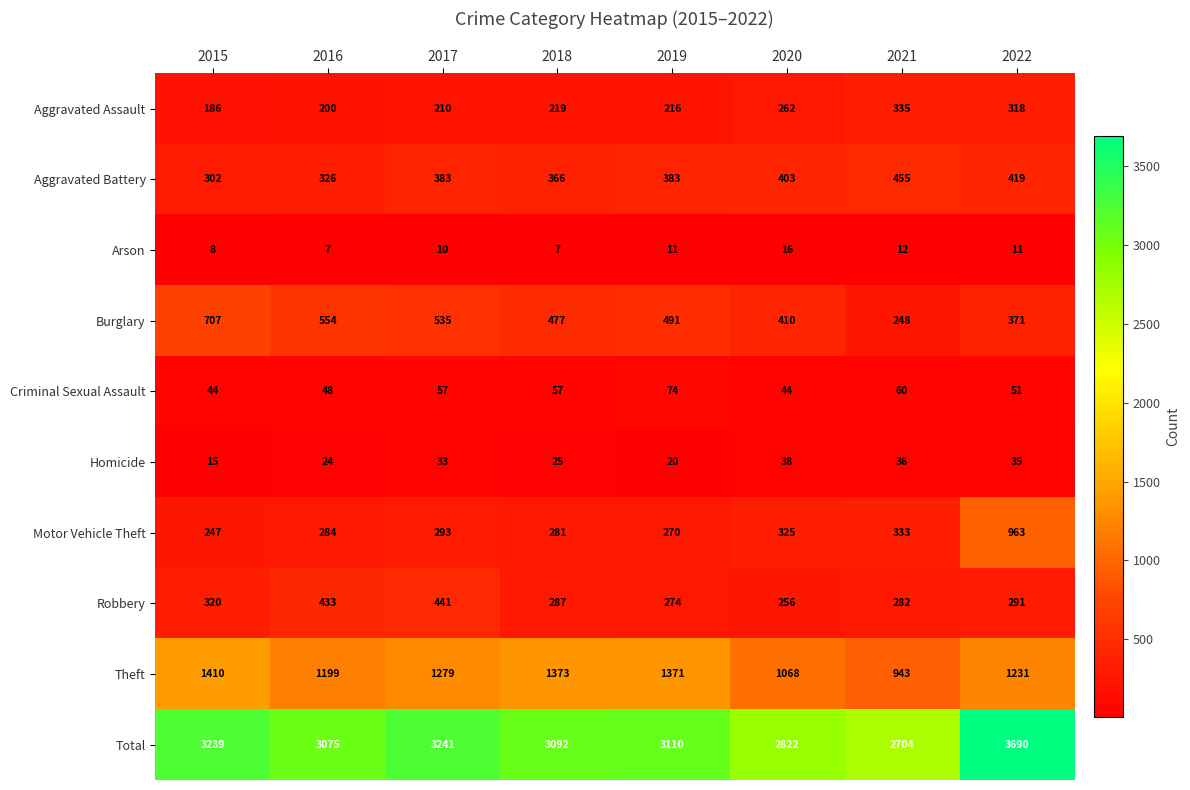

What is the difference between the maximum and second lowest values in the Total series?

868